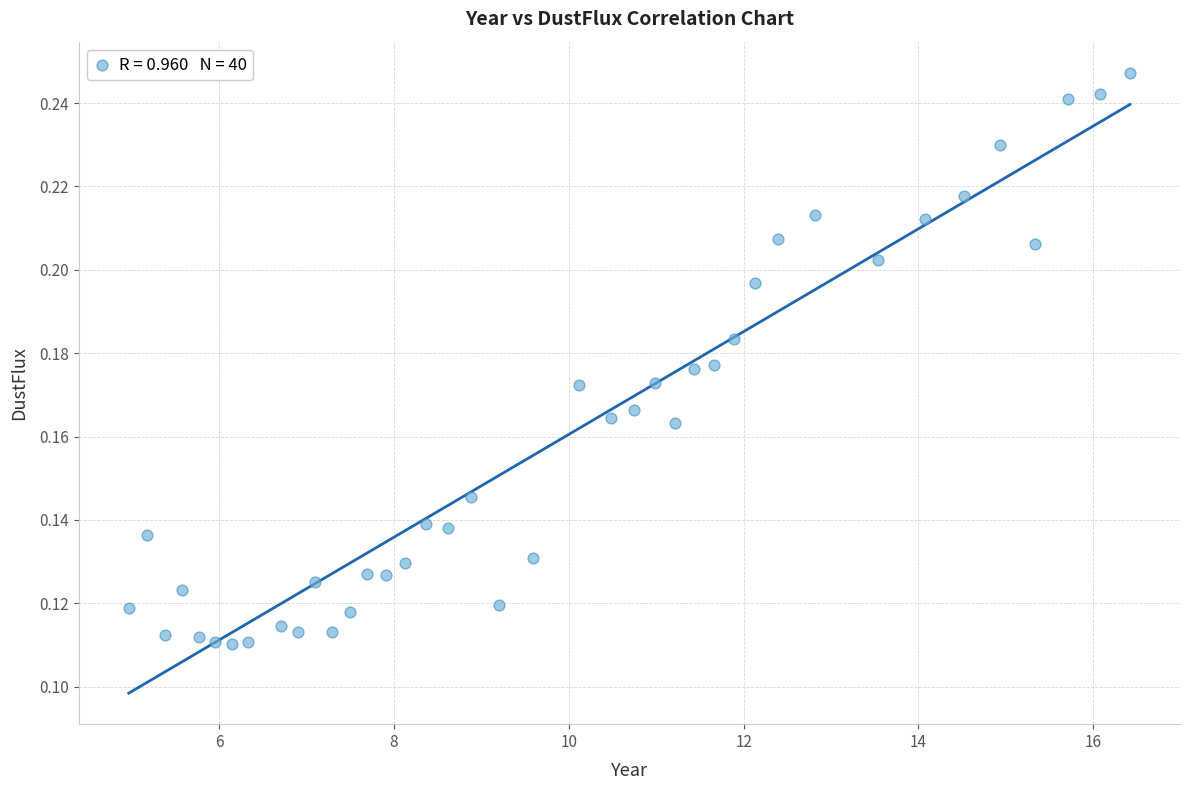

What is the range of X values (max minus min)?

11.5